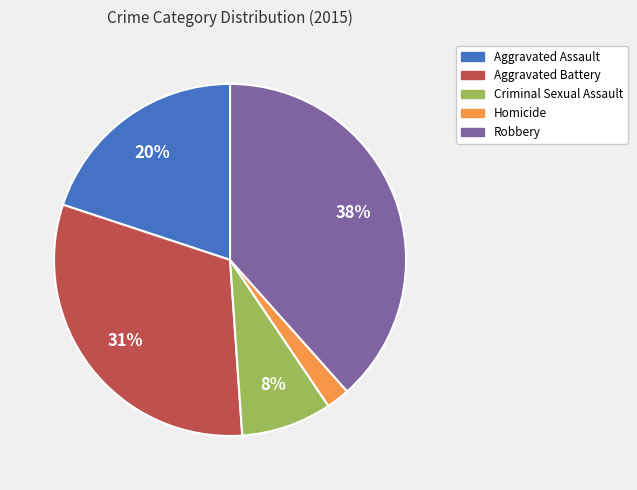

Is it true that Robbery is 38% of the pie?

True